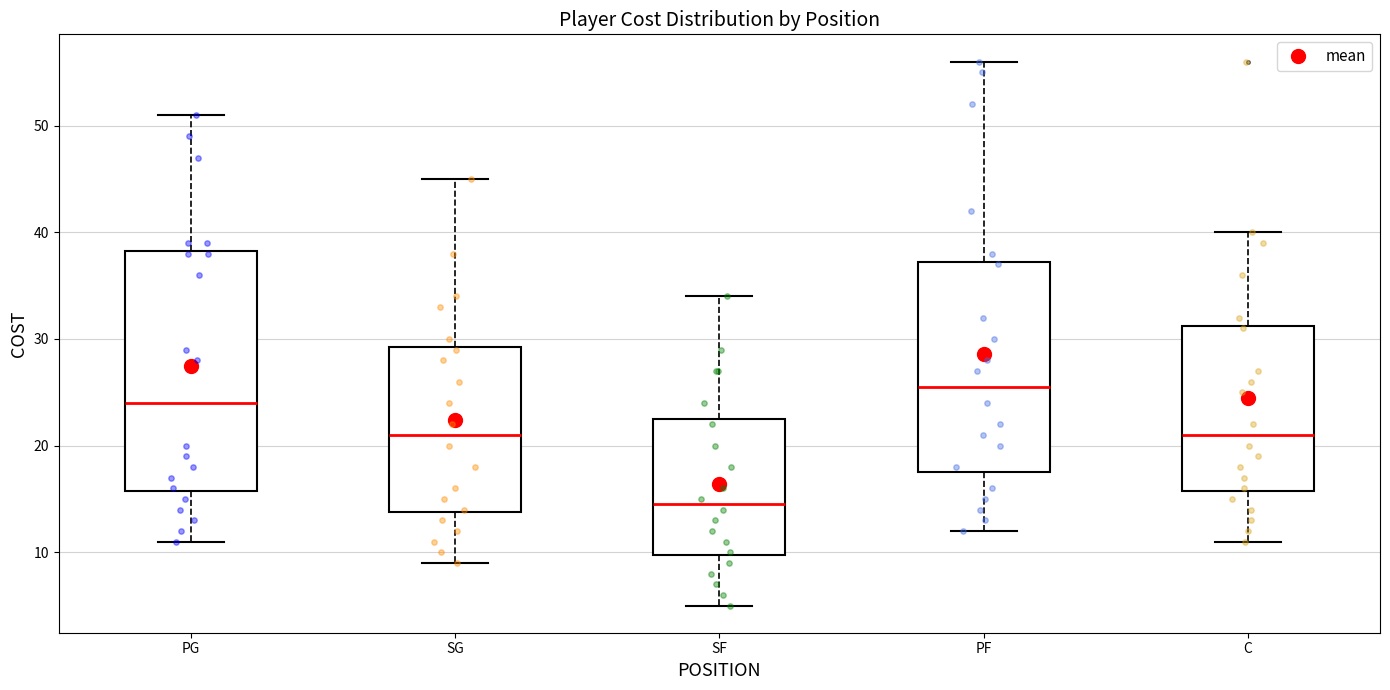

Which box is the tallest, from its lower edge to its upper edge?

PG